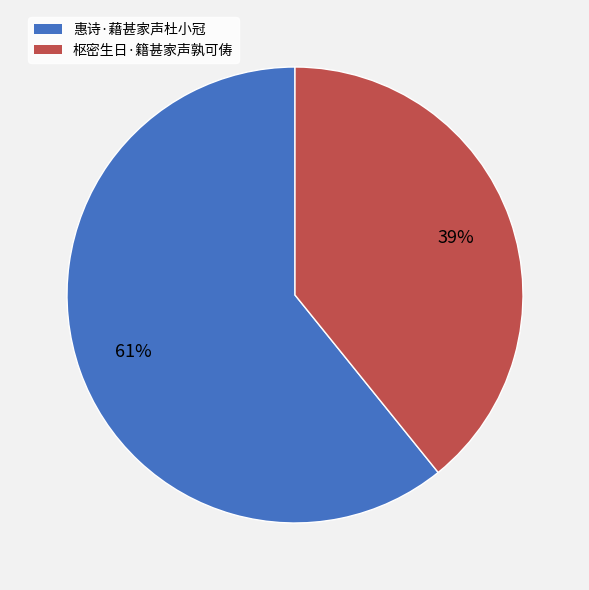

How many slices are in this pie chart?

2